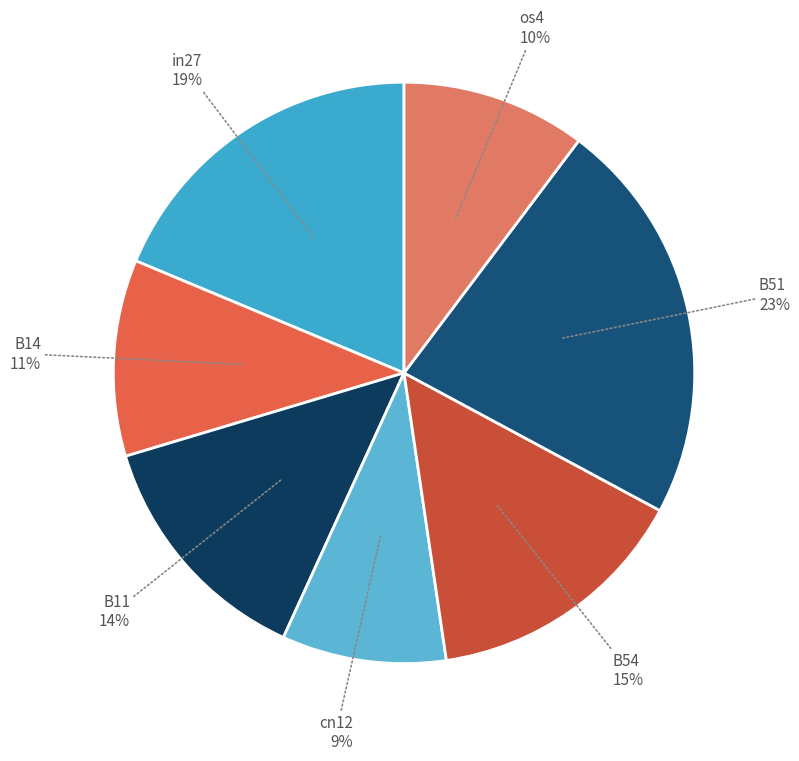

Rank the categories by value from lowest to highest.

cn12, os4, B14, B11, B54, in27, B51